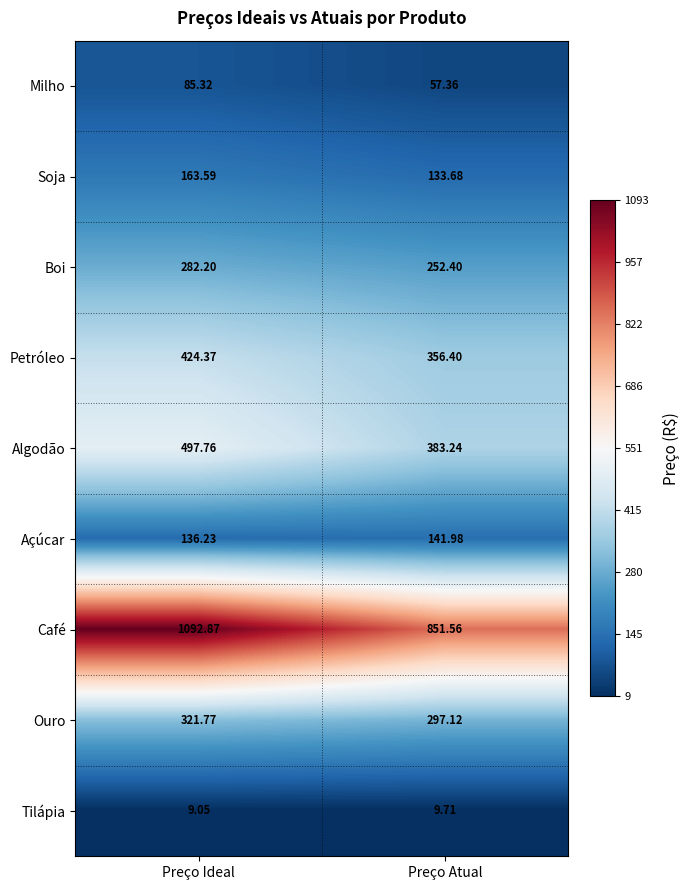

Rank the series at Preço Ideal from highest to lowest value.

Café, Algodão, Petróleo, Ouro, Boi, Soja, Açúcar, Milho, Tilápia